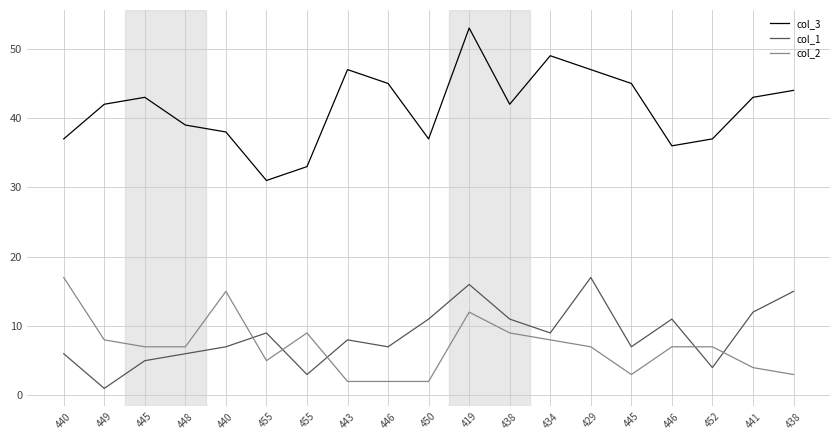

What is the difference between the col_2 values at 419 and 440?

3